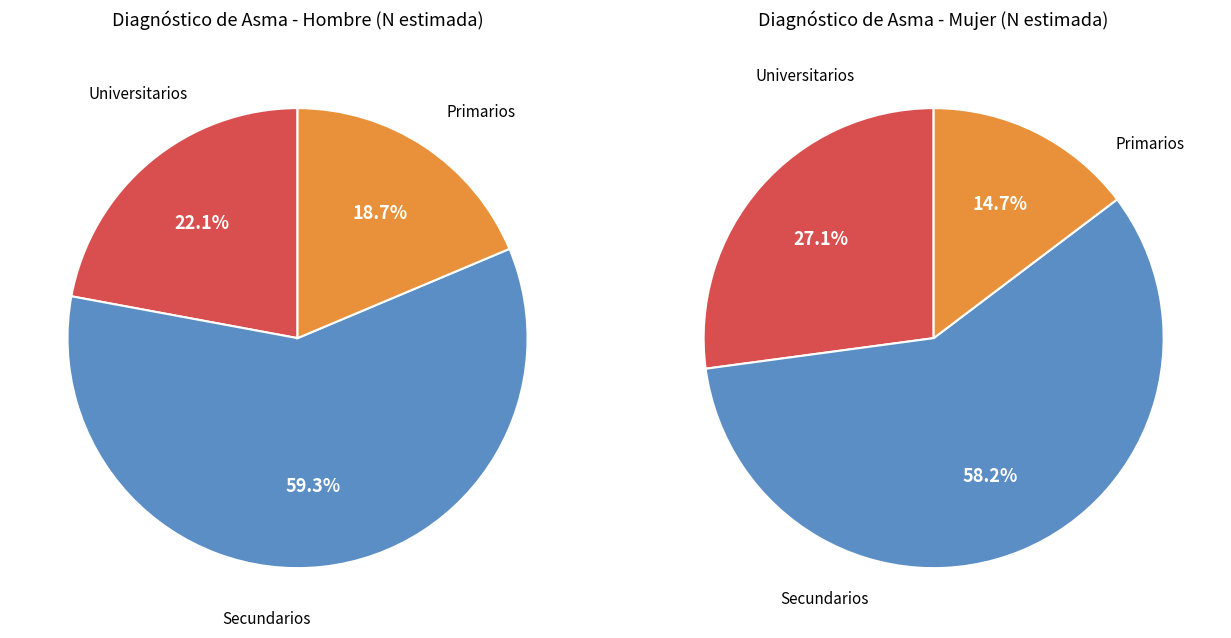

Combined, what portion of the pie is 2 and values_mujer?

77.9%